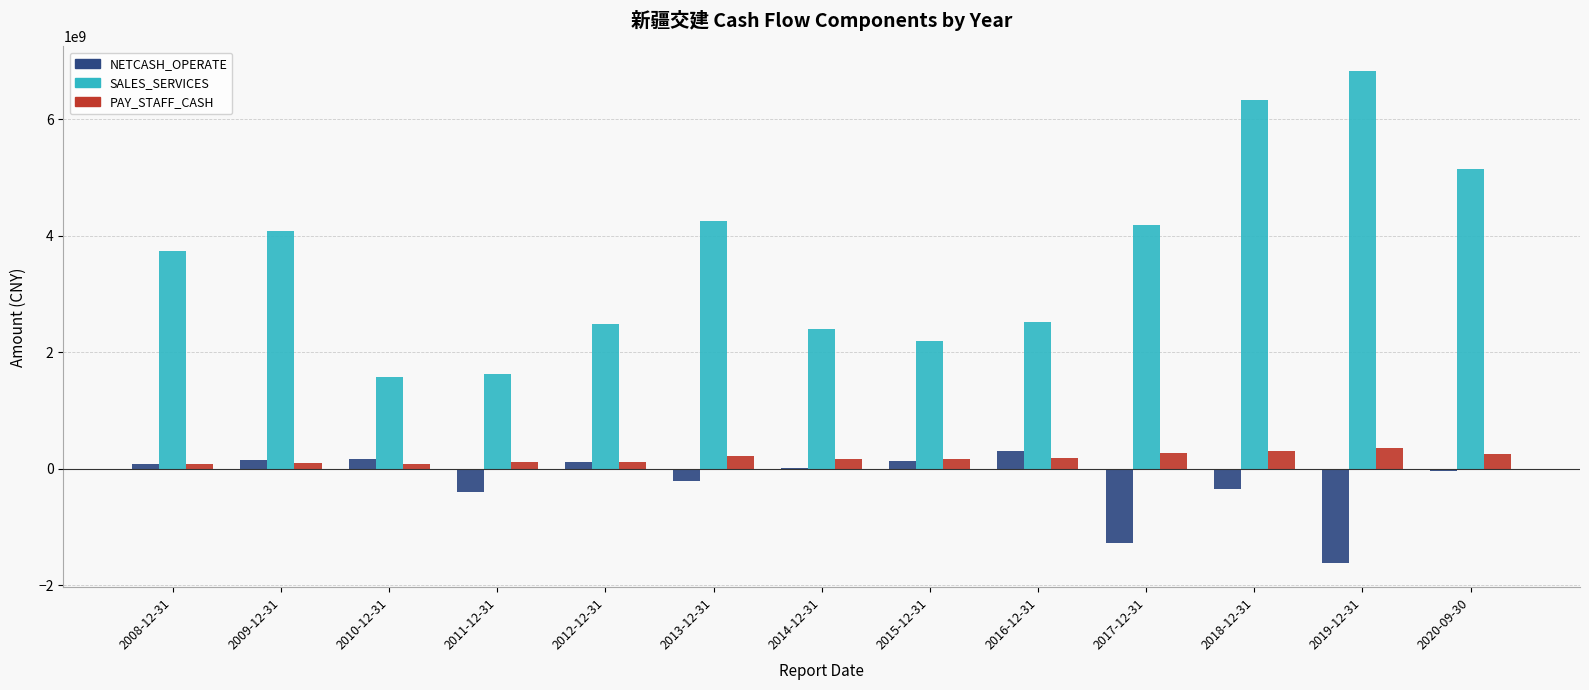

Which series changed the most between 2016-12-31 and 2018-12-31?

SALES_SERVICES